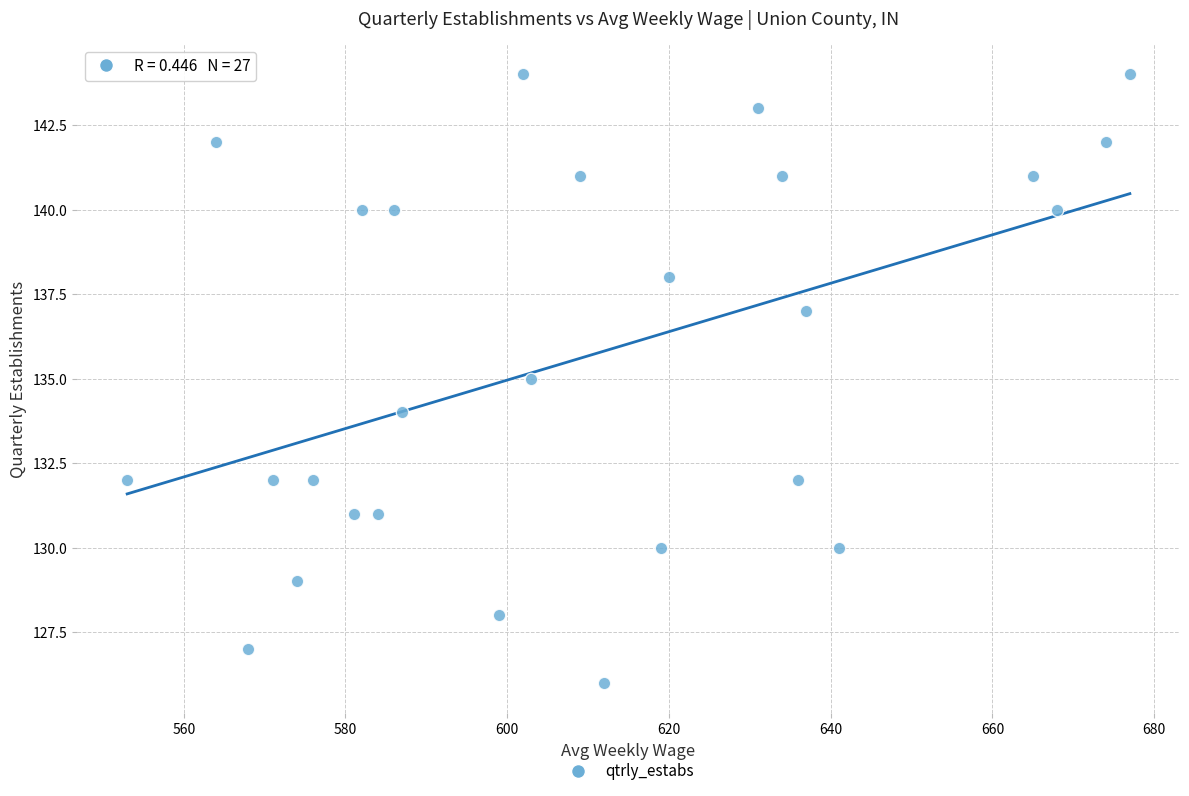

What is the range of Y values (max minus min)?

18